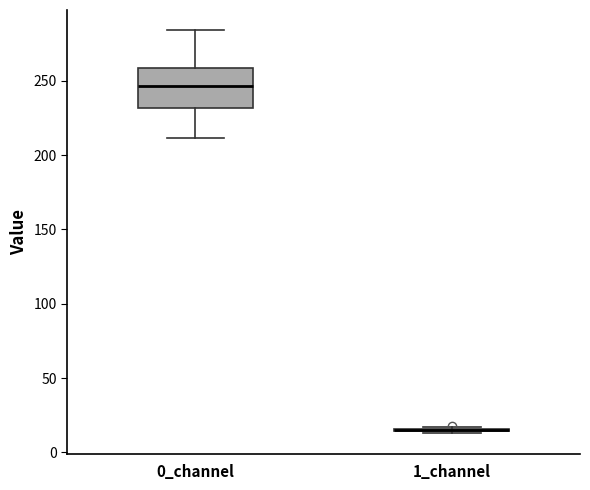

Where does the median line of the box for 0_channel sit on the y-axis? The values are not printed on the chart, so give them approximately, as read against the axis.

245